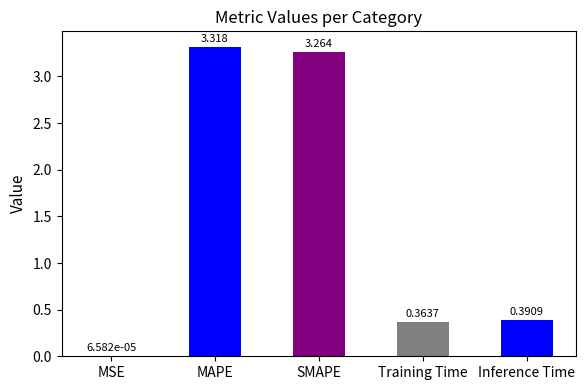

Between Inference Time and SMAPE, which is larger?

SMAPE